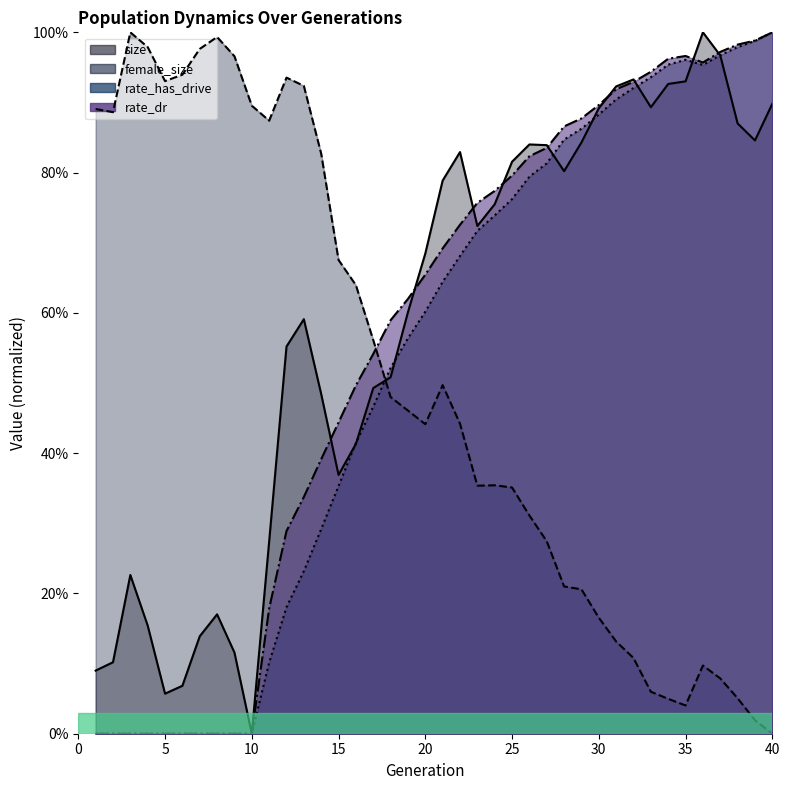

List the series in order of their peak value, highest first.

female_size, rate_has_drive, rate_dr, size